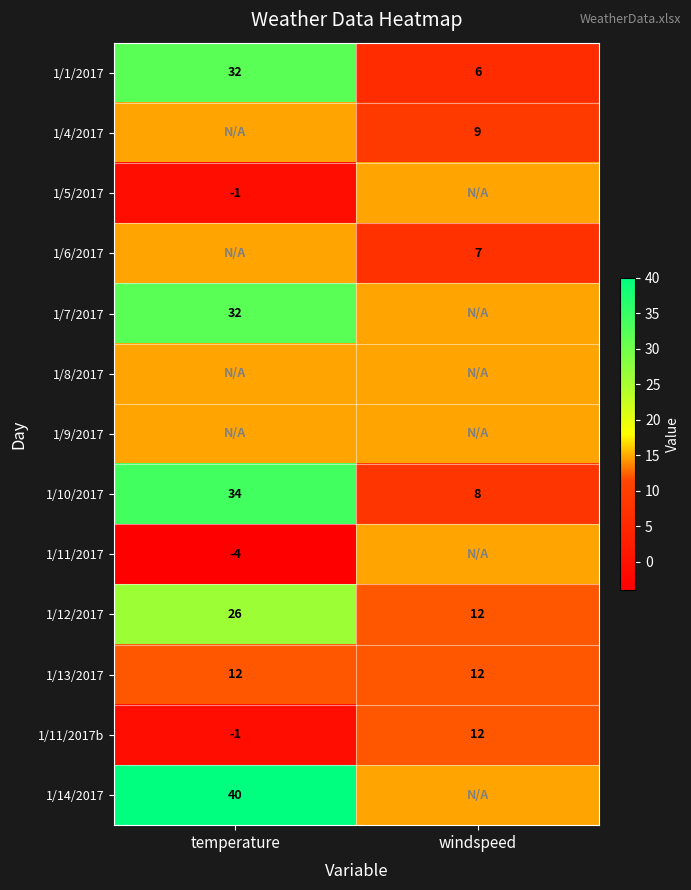

How many positive values does the 1/11/2017b series have?

1